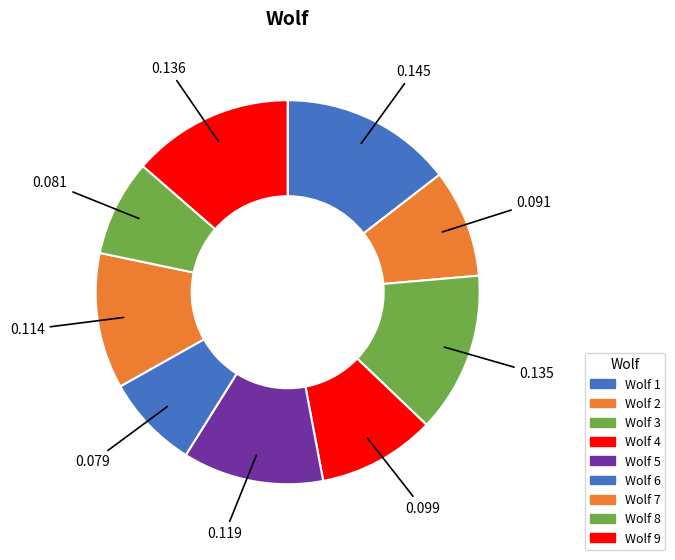

How many segments does this pie chart have?

9